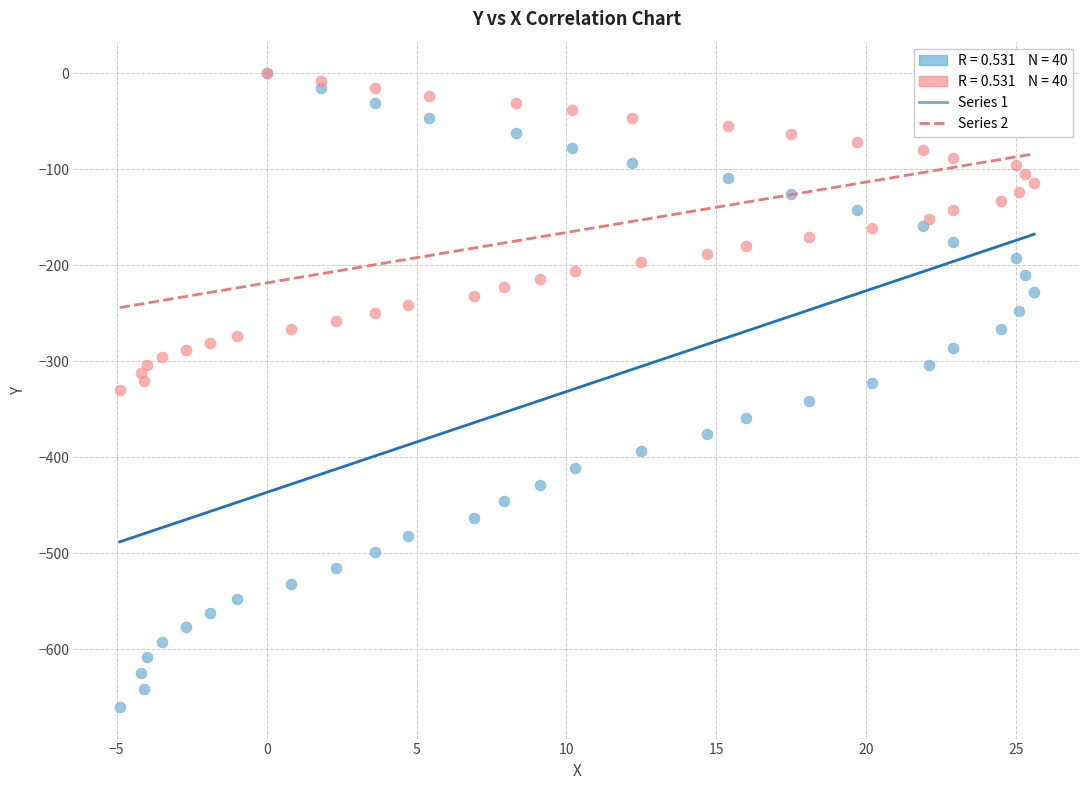

Which series has the largest Y range (max minus min)?

Series 1